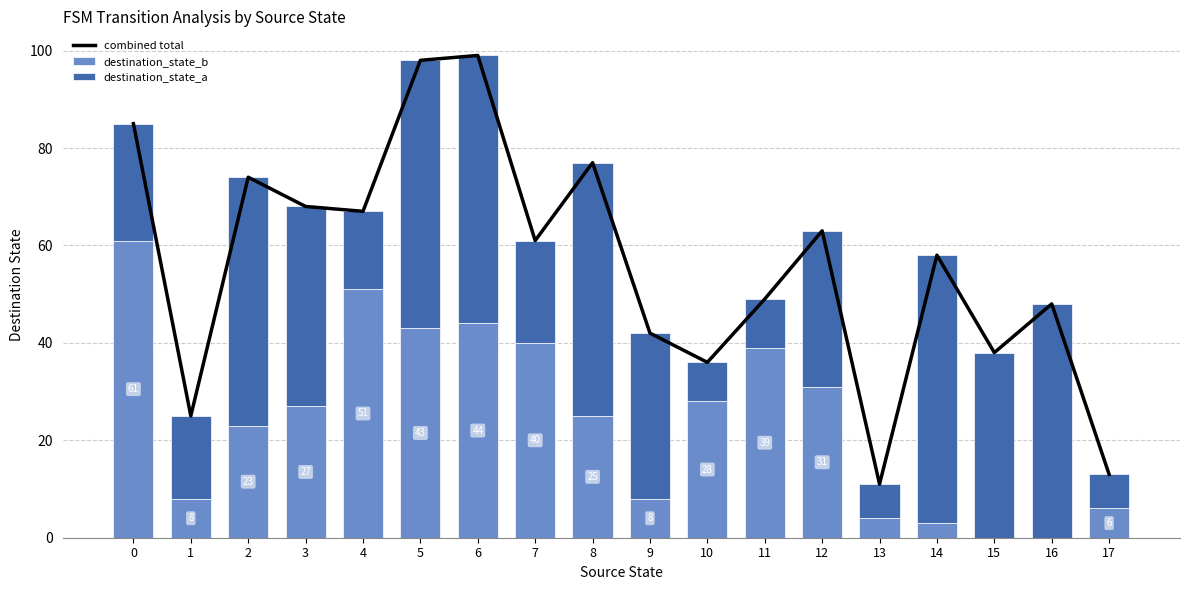

Which series has the largest total across all categories?

combined total